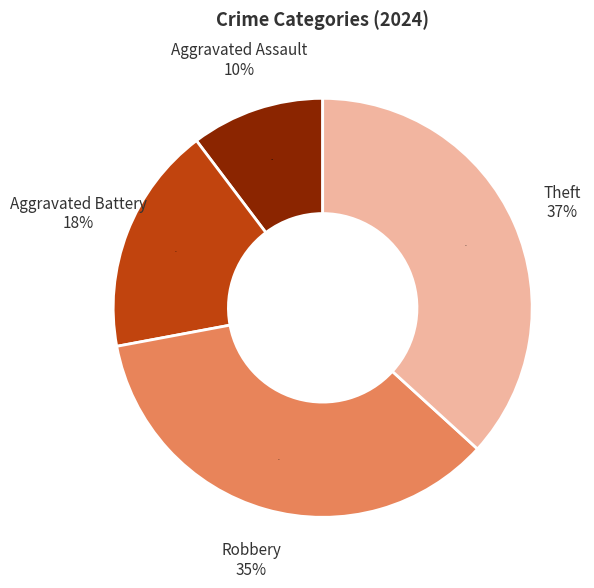

Is it true that Robbery is 35% of the pie?

True